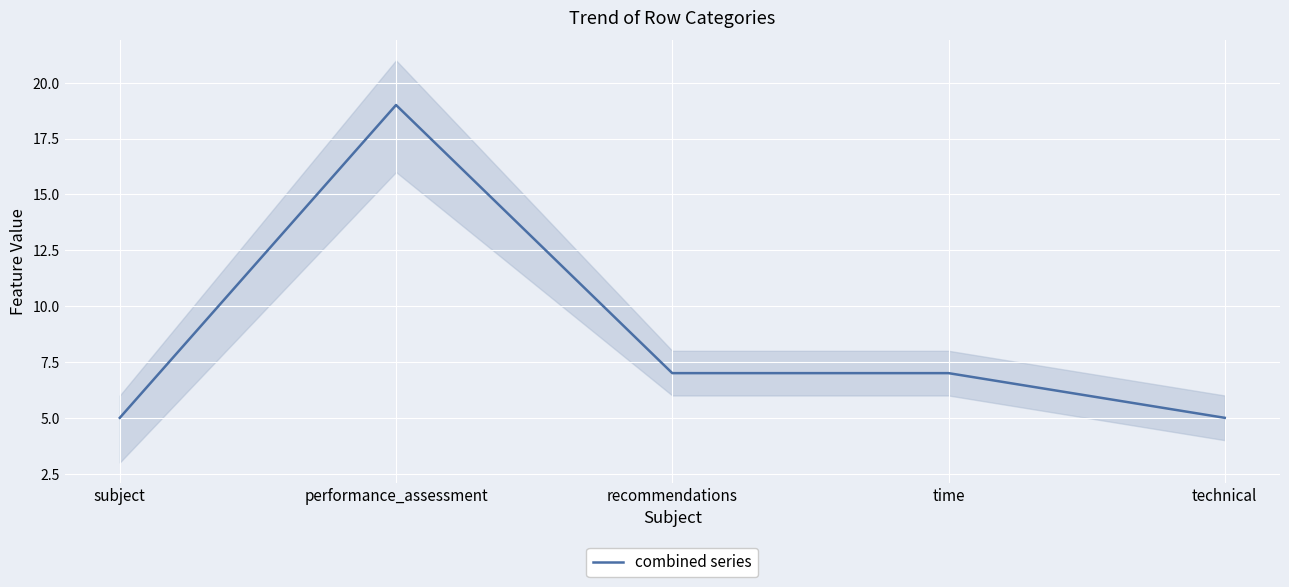

How many points are higher than both their immediate neighbors (excluding endpoints)?

1